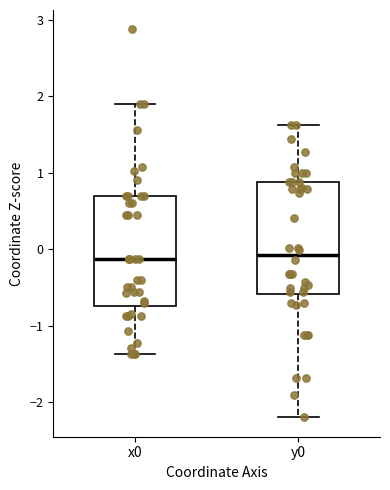

Where does the upper whisker of the box for x0 end on the y-axis? The values are not printed on the chart, so give them approximately, as read against the axis.

1.9